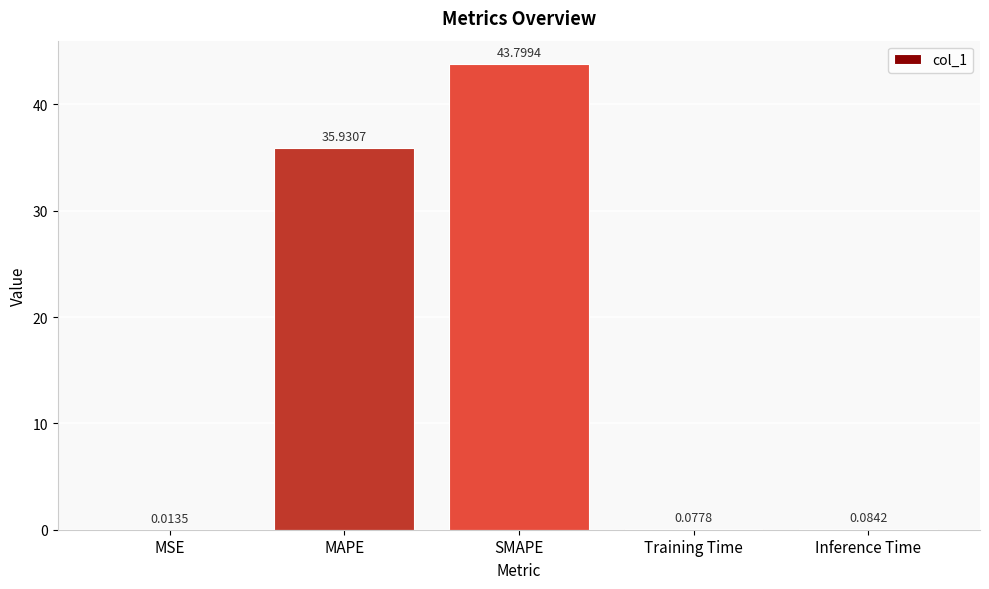

Are the bars grouped side by side (vs. stacked)?

No